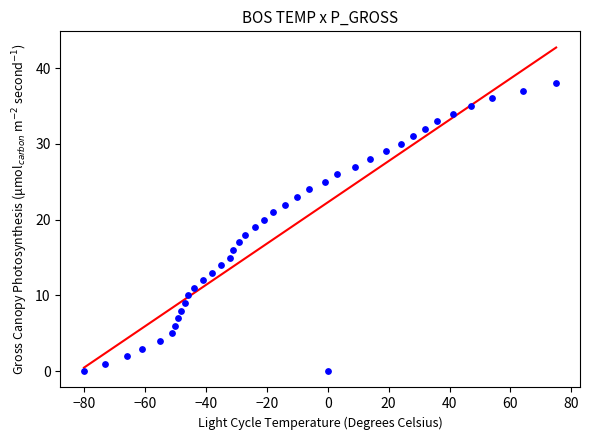

What is the range of X values (max minus min)?

155